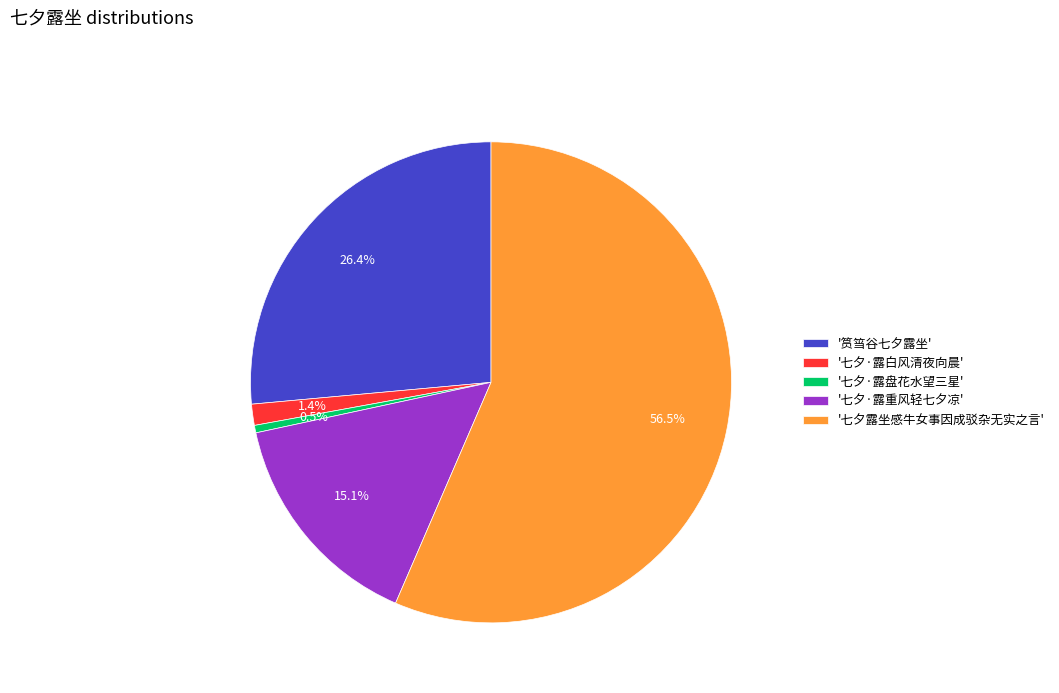

Approximately how many times larger is the value at '七夕露坐感牛女事因成驳杂无实之言' compared to '七夕·露盘花水望三星'?

112.6